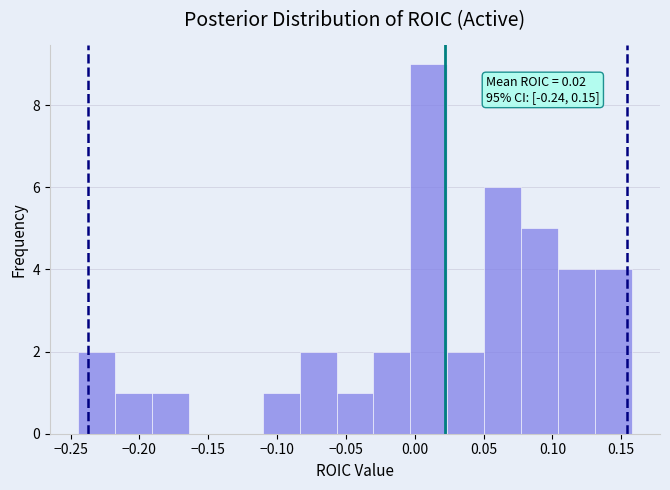

Which range on the x-axis has the tallest bar?

-0.005 to 0.025